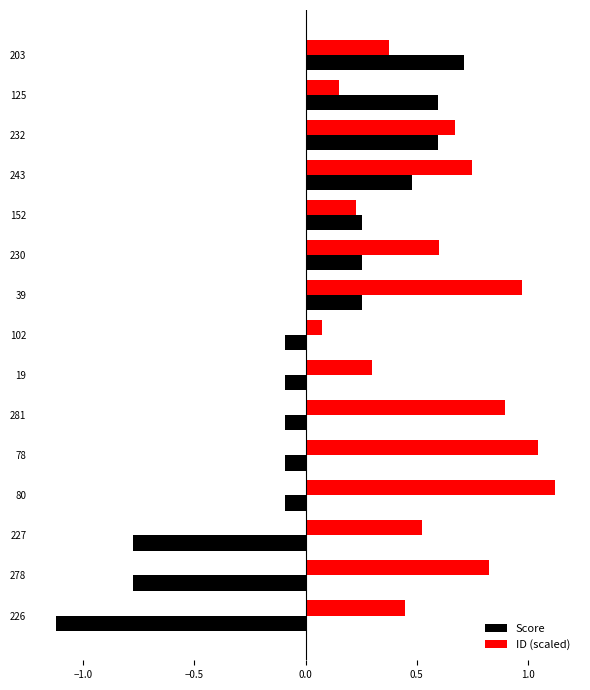

Read the Score value at 278.

-0.8